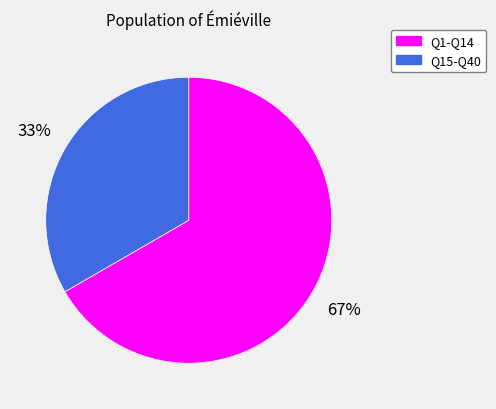

Is there a majority slice in this chart?

Yes